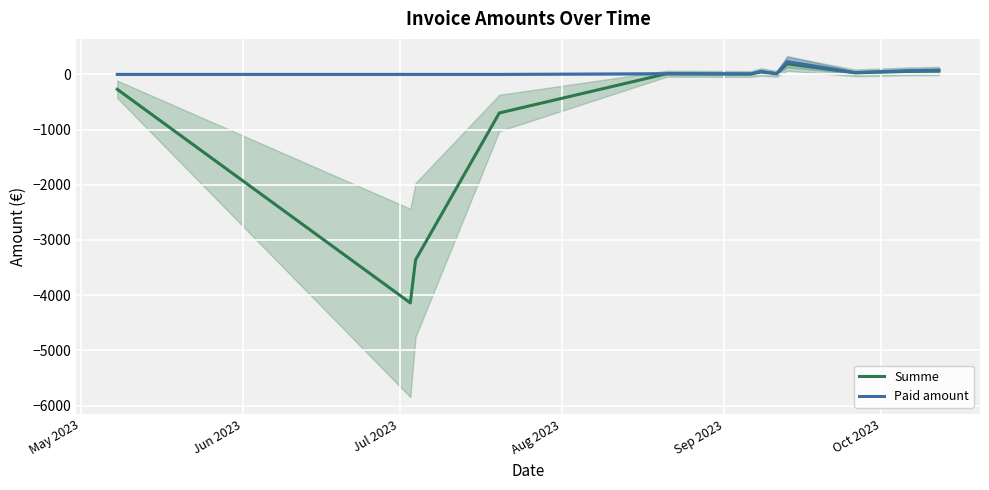

In Paid amount, how many points are lower than both neighbors (excluding endpoints)?

3